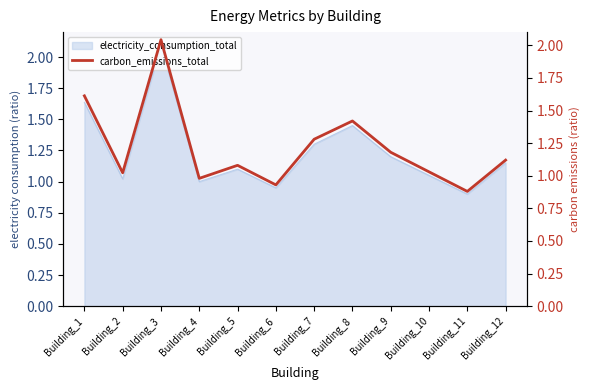

What is the approximate value at Building_10?

1.0